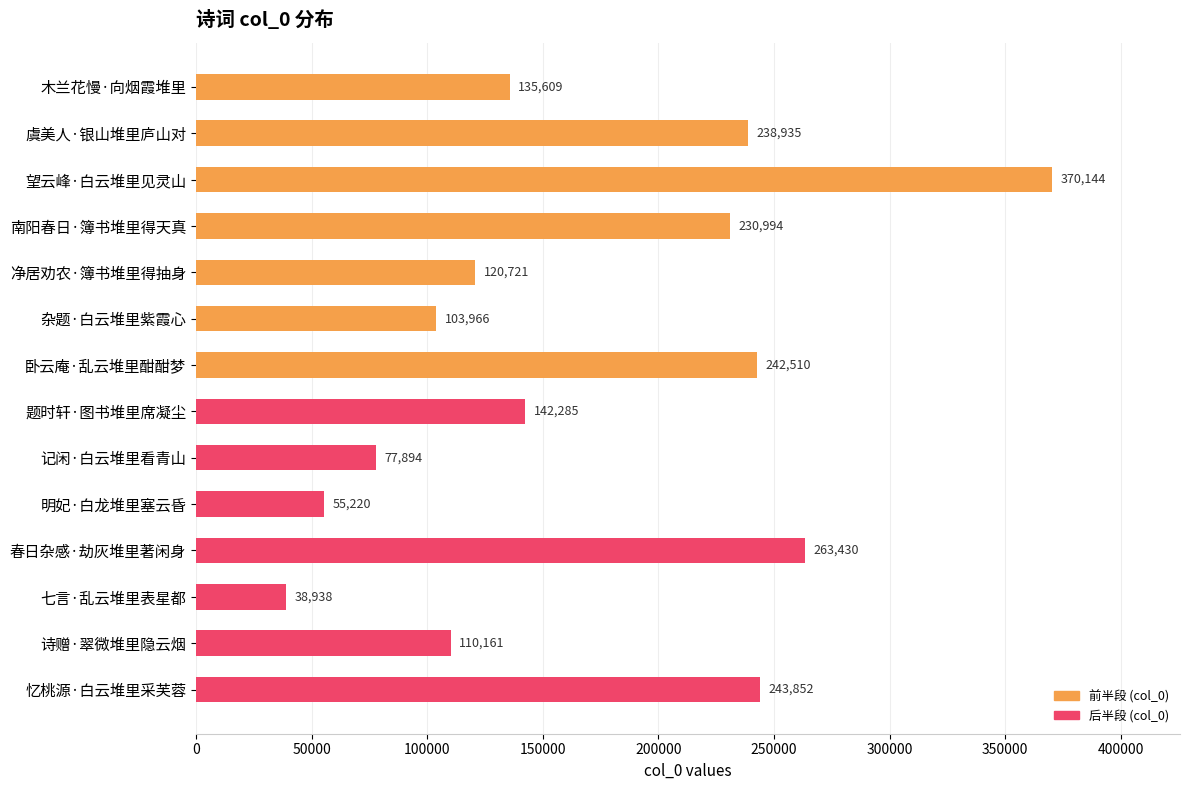

What is the sum of all values?

2374659